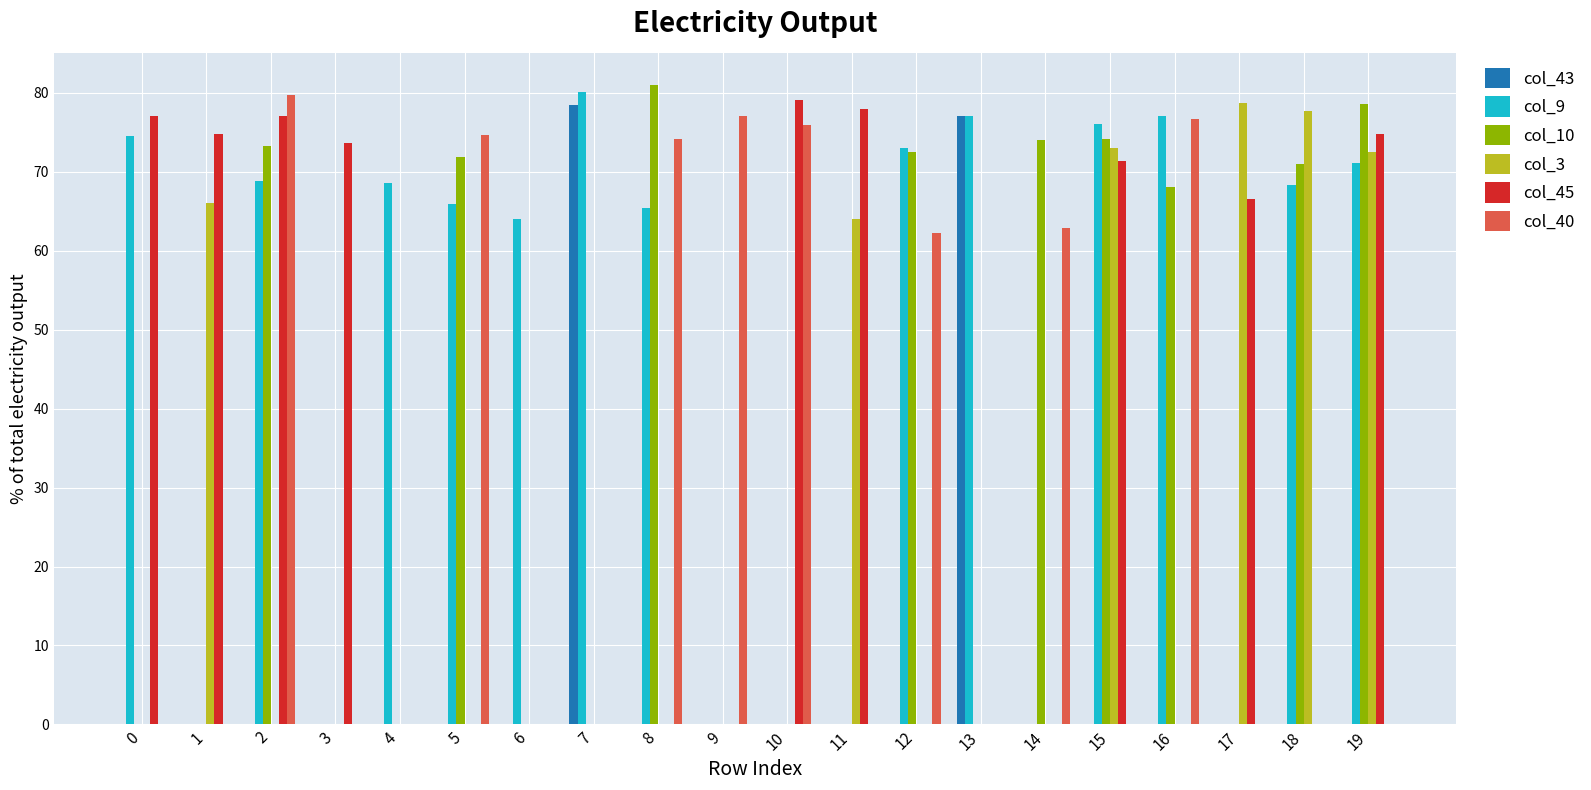

How many groups of bars are there?

20